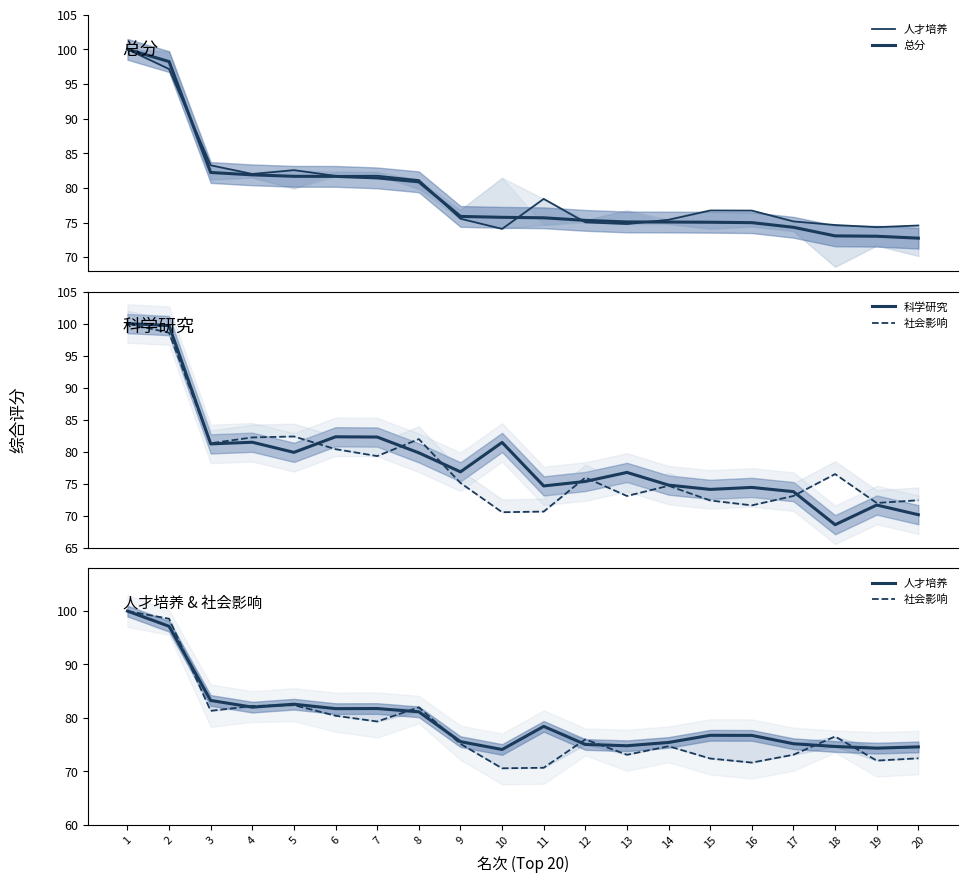

Rank the categories by 科学研究 value from lowest to highest.

18, 20, 19, 17, 15, 16, 11, 14, 12, 13, 9, 8, 5, 3, 10, 4, 7, 6, 2, 1